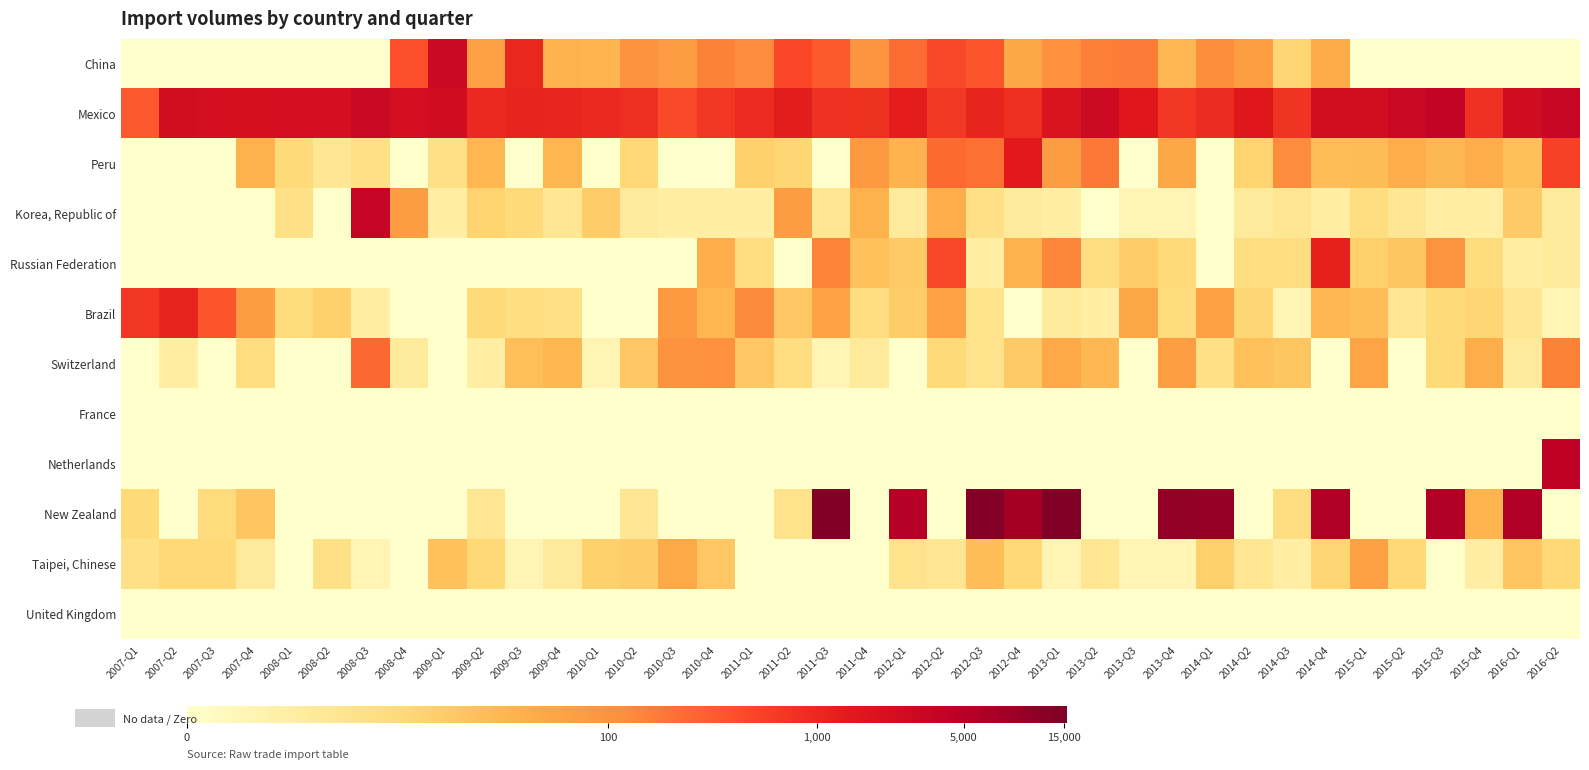

At 2008-Q2, list the series in order from smallest to largest.

China, Korea, Republic of, Russian Federation, Switzerland, France, Netherlands, New Zealand, United Kingdom, Peru, Taipei, Chinese, Brazil, Mexico